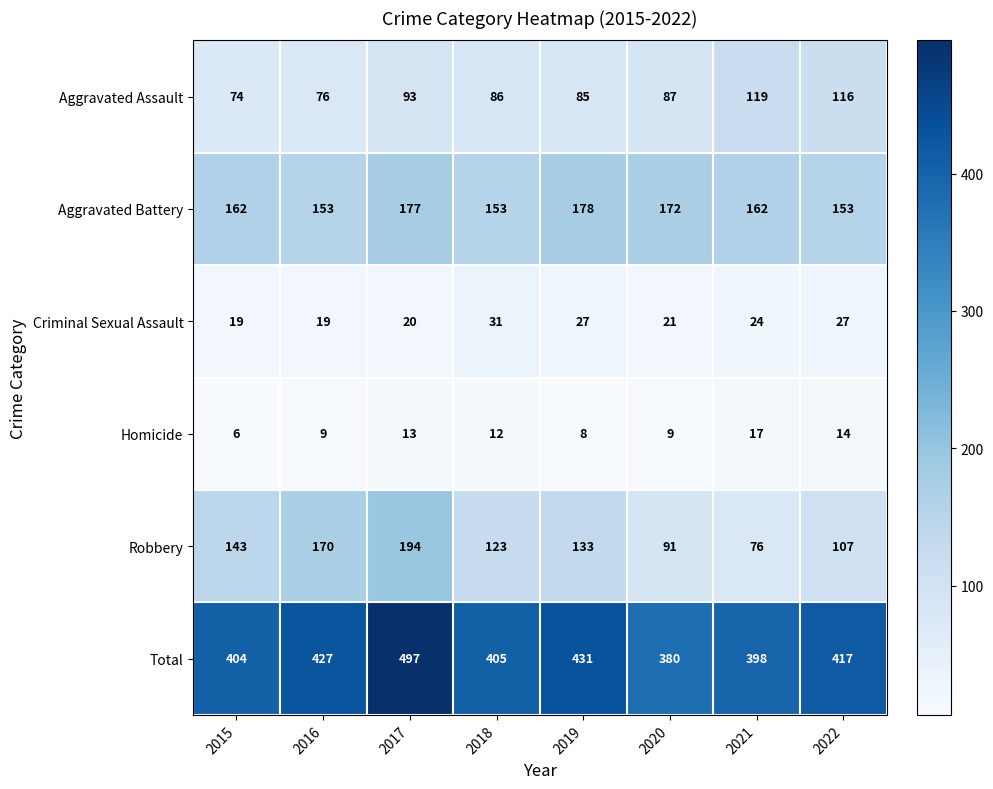

Read the Aggravated Assault value at 2016, to the nearest 5.

75